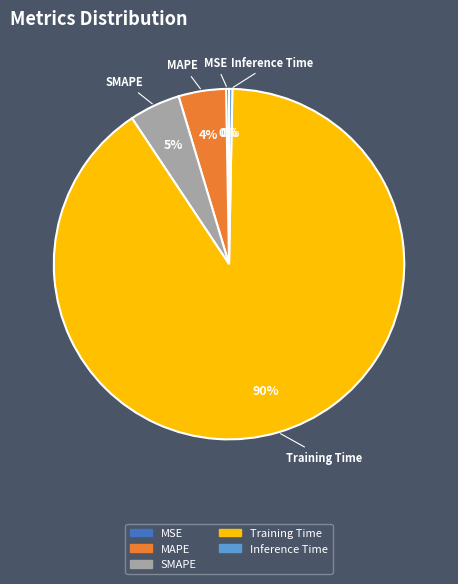

Is the sum of MAPE and SMAPE greater than half?

No